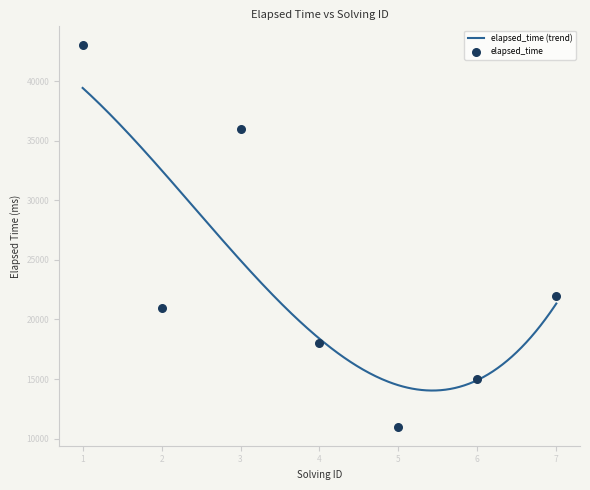

Between 7 and 2, which is larger?

7